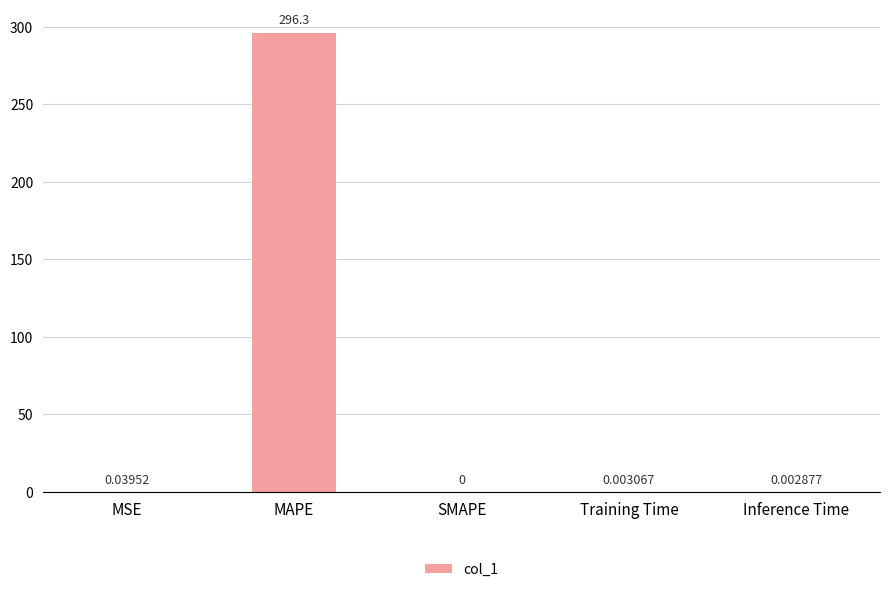

The chart shows a value of 296.3 at MAPE. True or false?

True